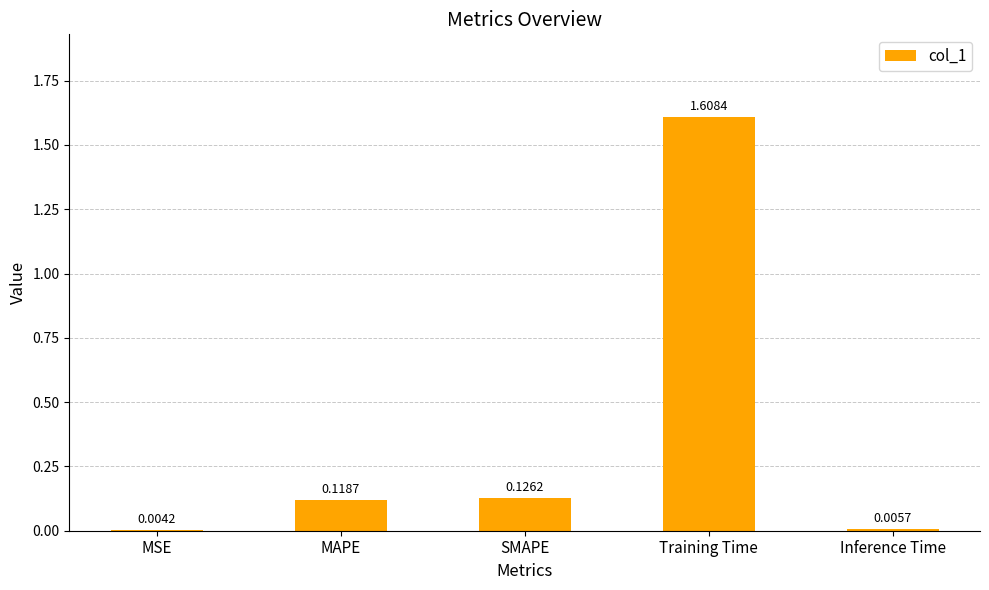

Between Inference Time and MSE, which is larger?

Inference Time